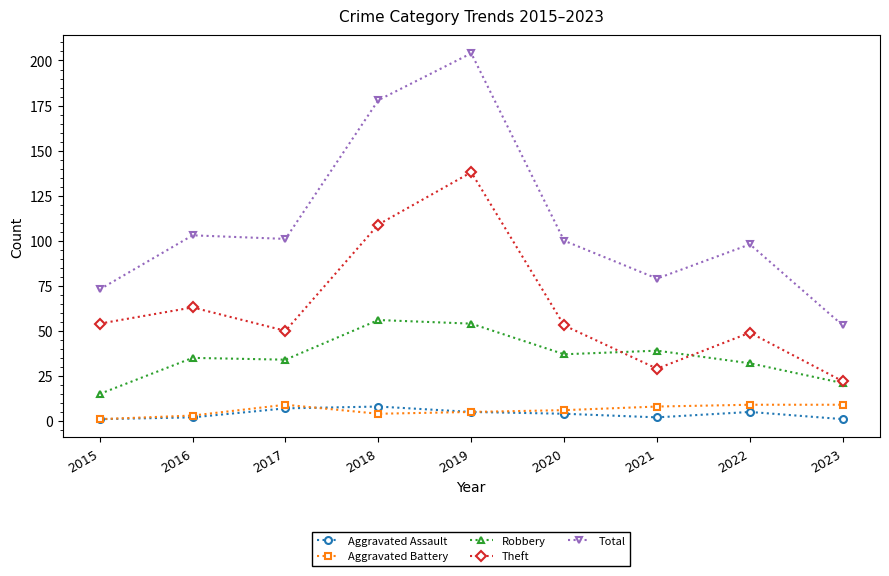

What value does the Robbery series have at 2023, to the nearest 5?

20